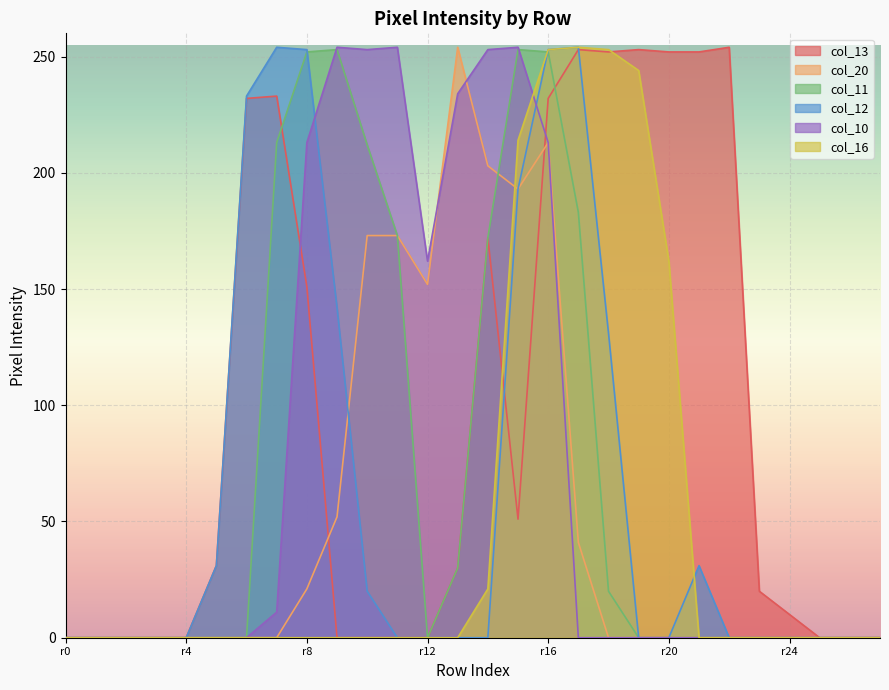

What is the maximum value shown in the chart?

254